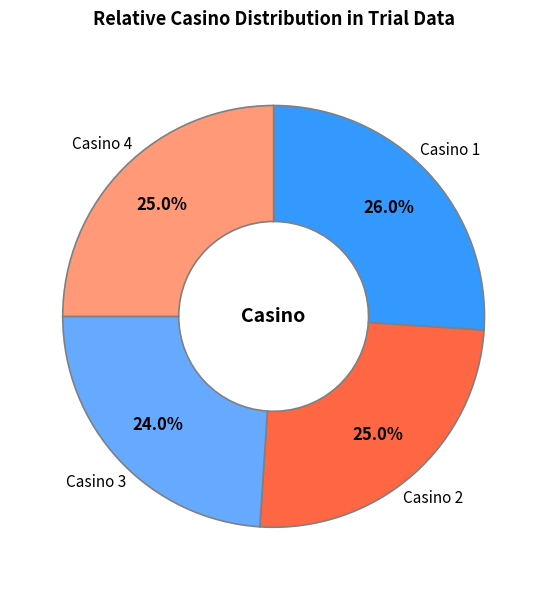

To the nearest percent, what percentage of the pie is Casino 4?

25%